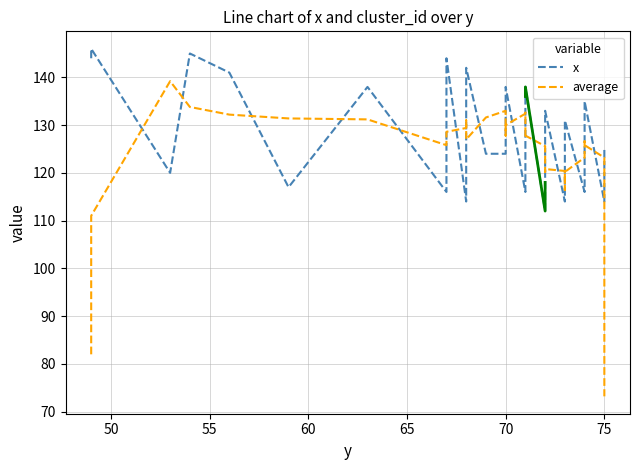

Rank the series by their average value, from lowest to highest.

average, x